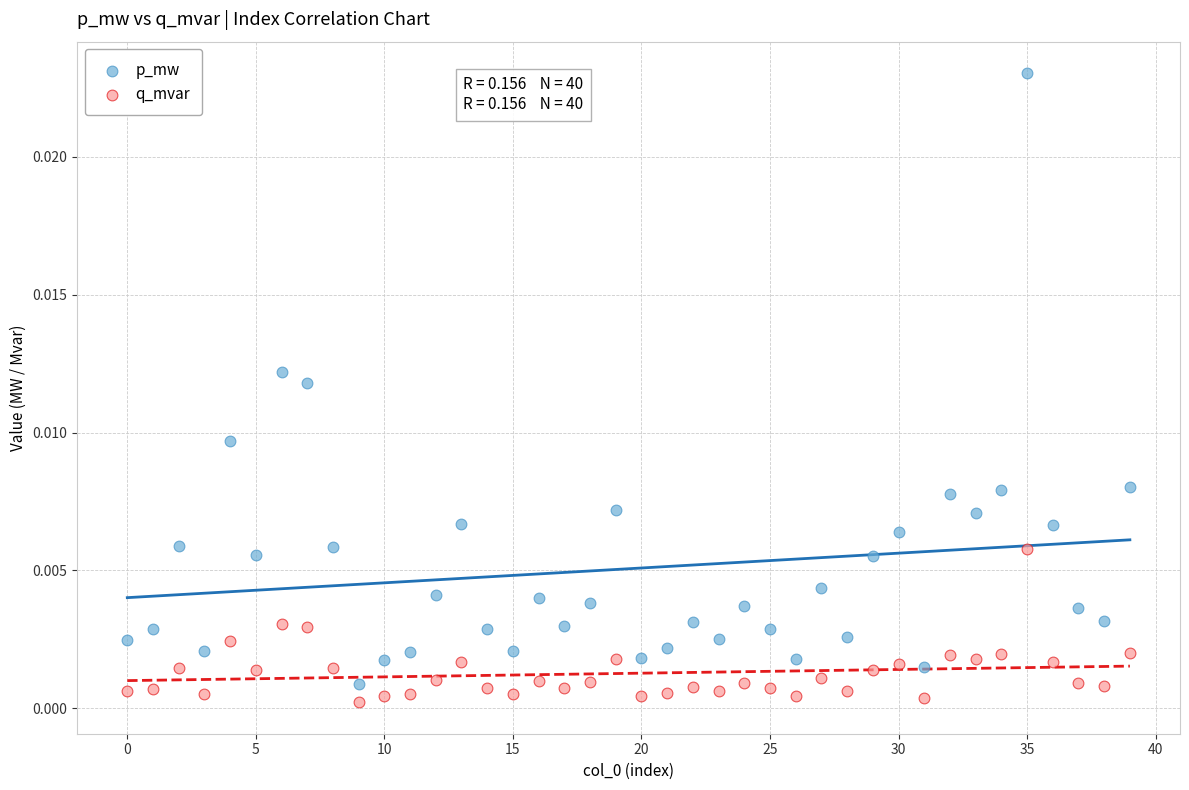

Which series has the widest spread of Y values?

p_mw